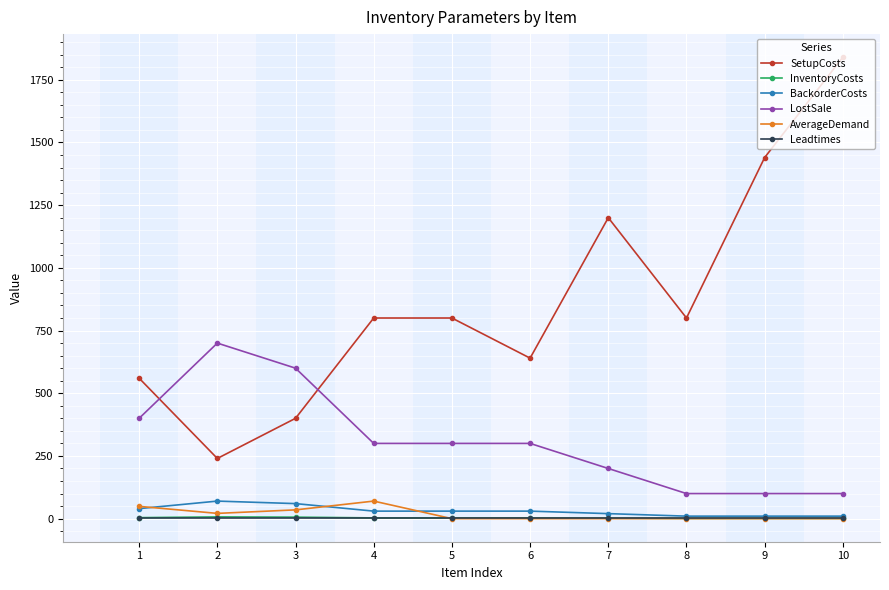

Which series has the largest range (max minus min)?

SetupCosts